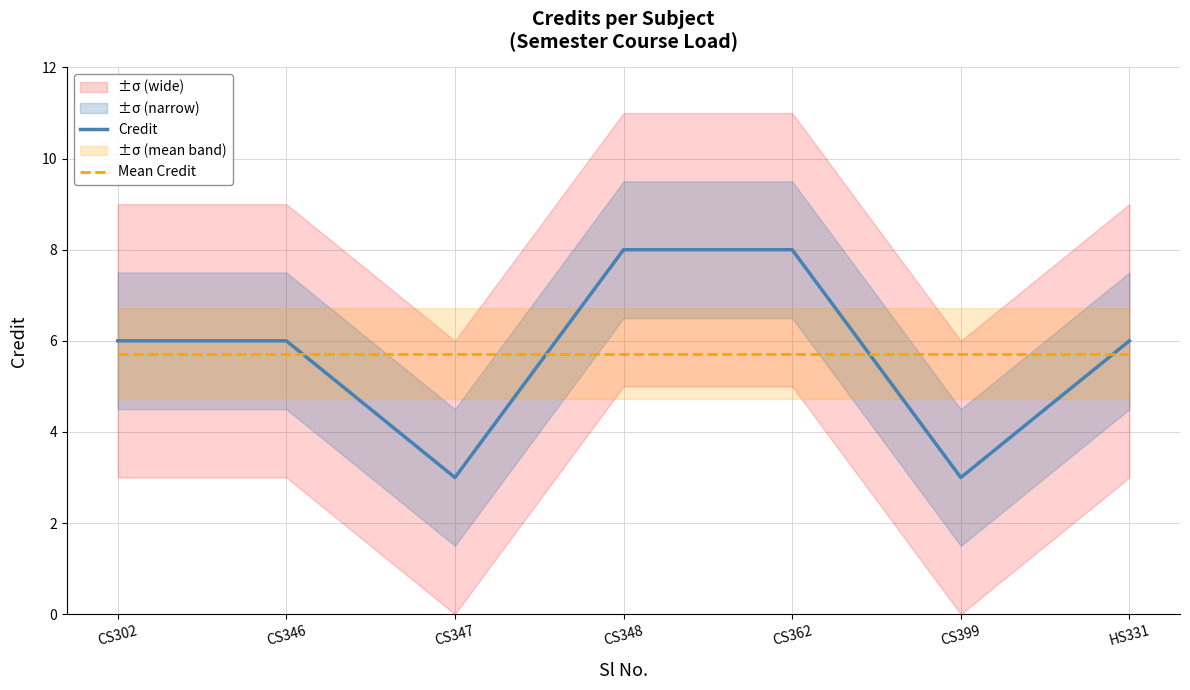

Read the Mean Credit value at CS347.

5.7